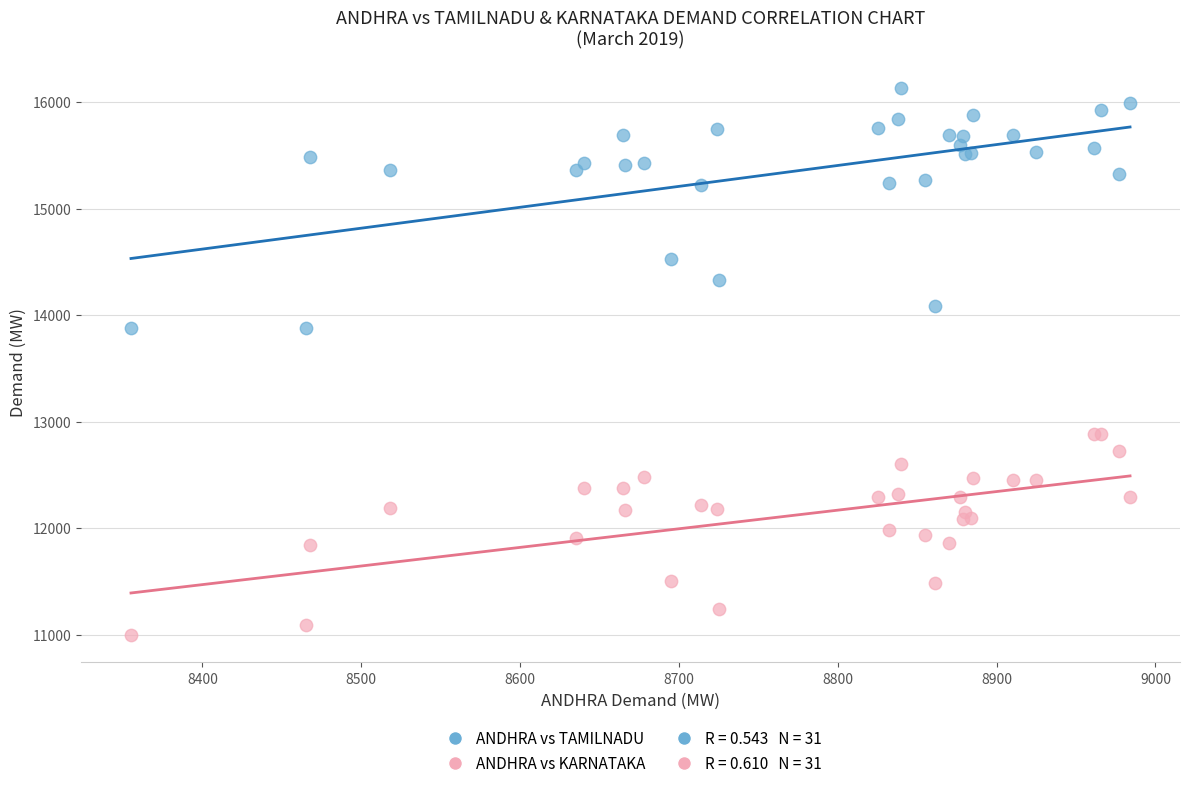

Which series contains the highest Y value?

ANDHRA vs TAMILNADU